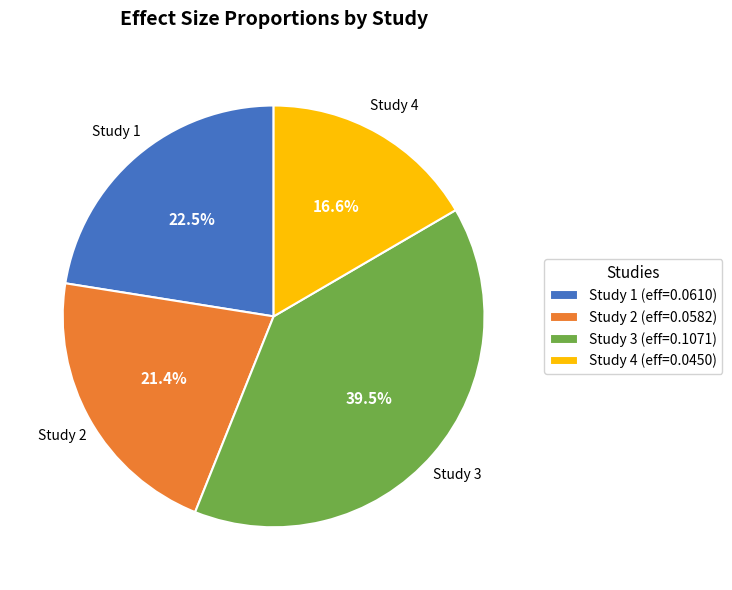

Does Study 2 (eff=0.0582) represent more than half of the total?

No